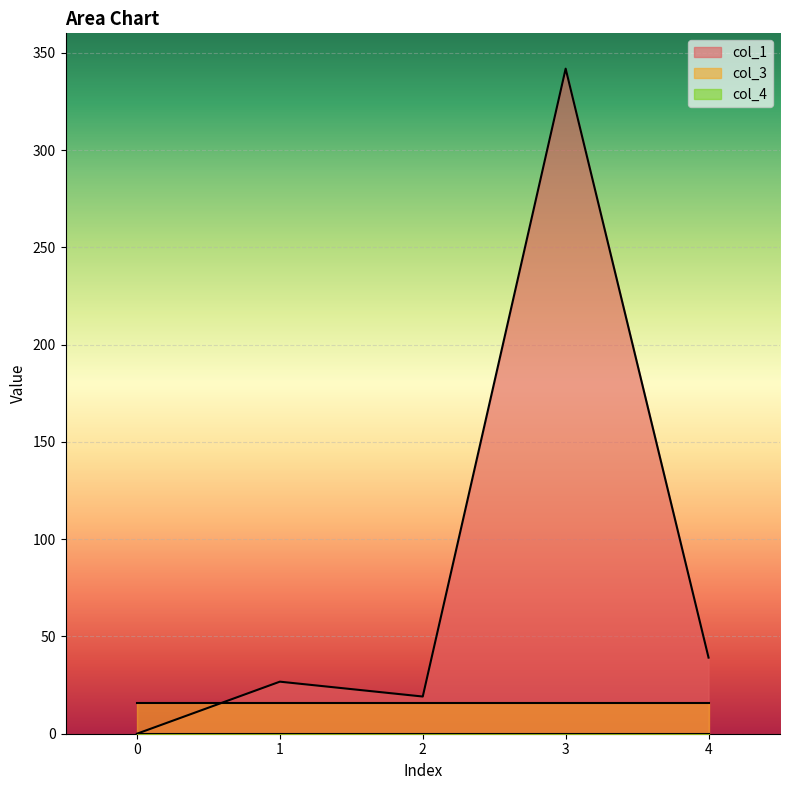

What is the total value across all series at 2?

35.1